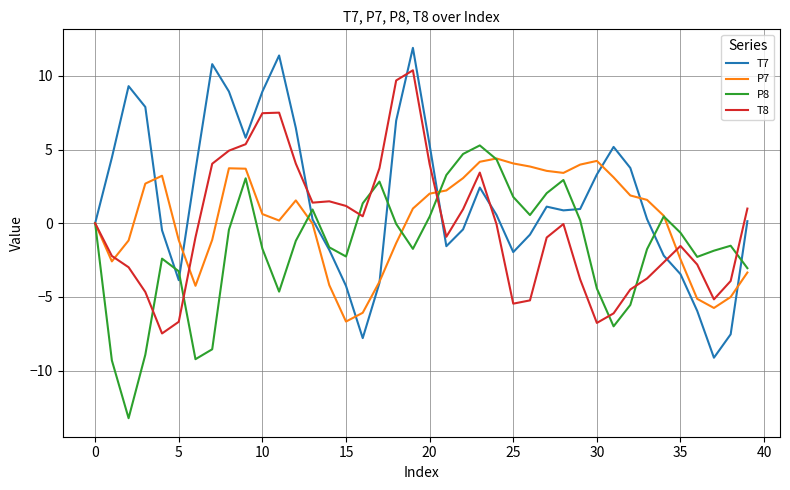

What is the smallest value displayed?

-13.2